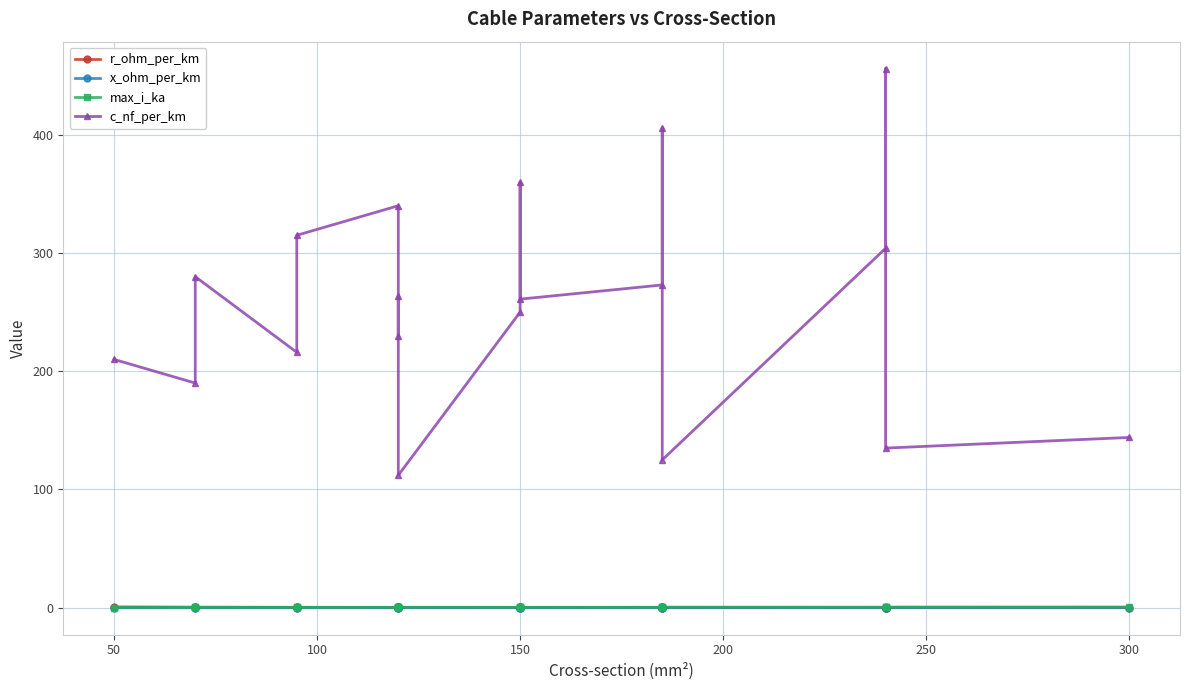

At which category does max_i_ka reach its first local peak?

50